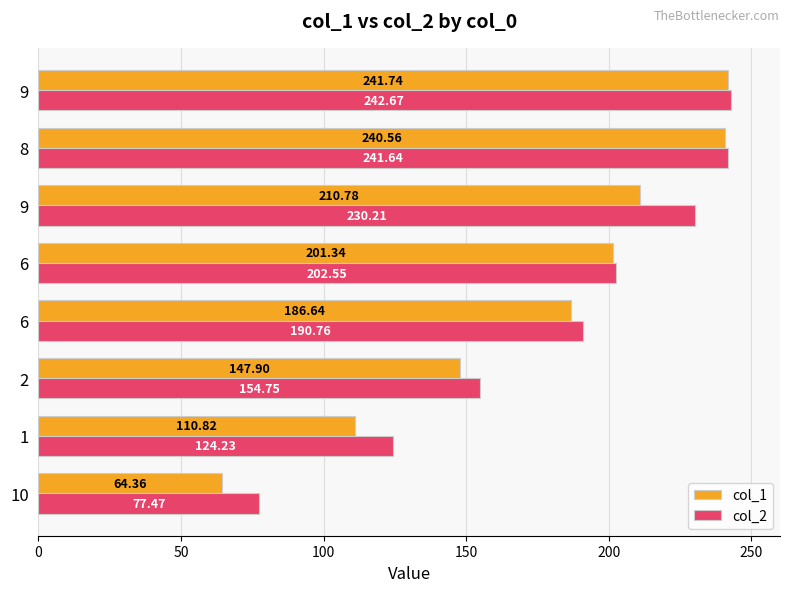

Count the number of categories in the chart.

8